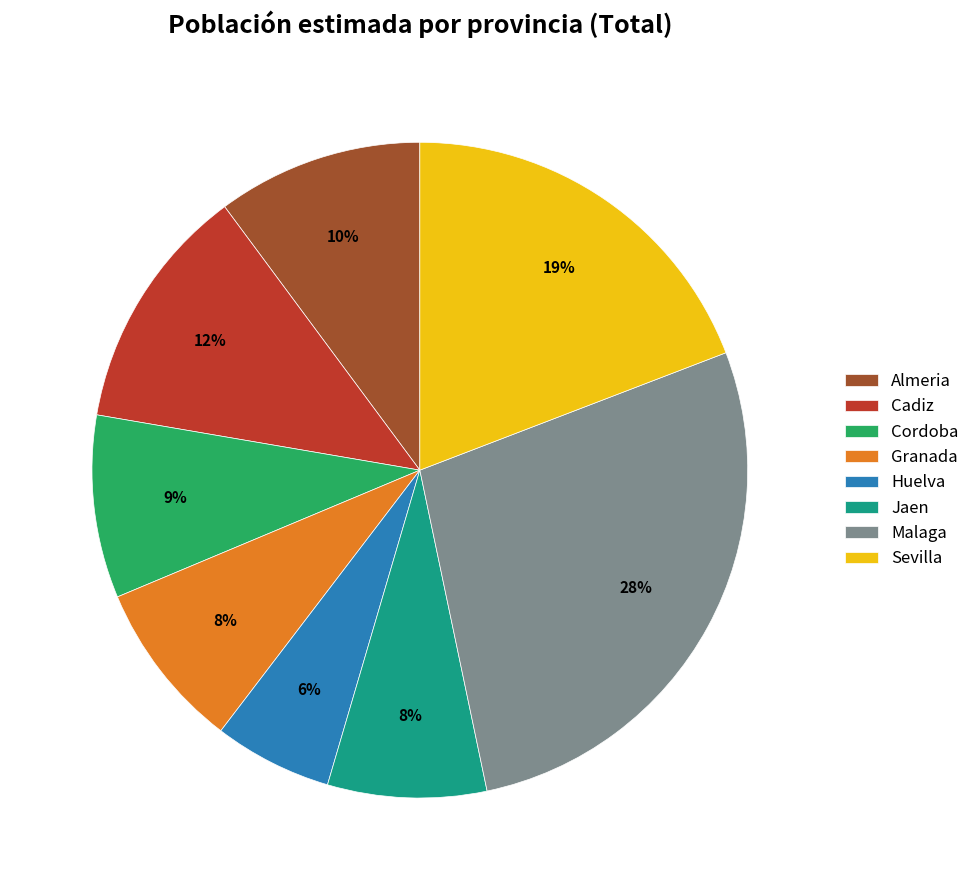

Is it true that Cordoba is 24% of the pie?

False